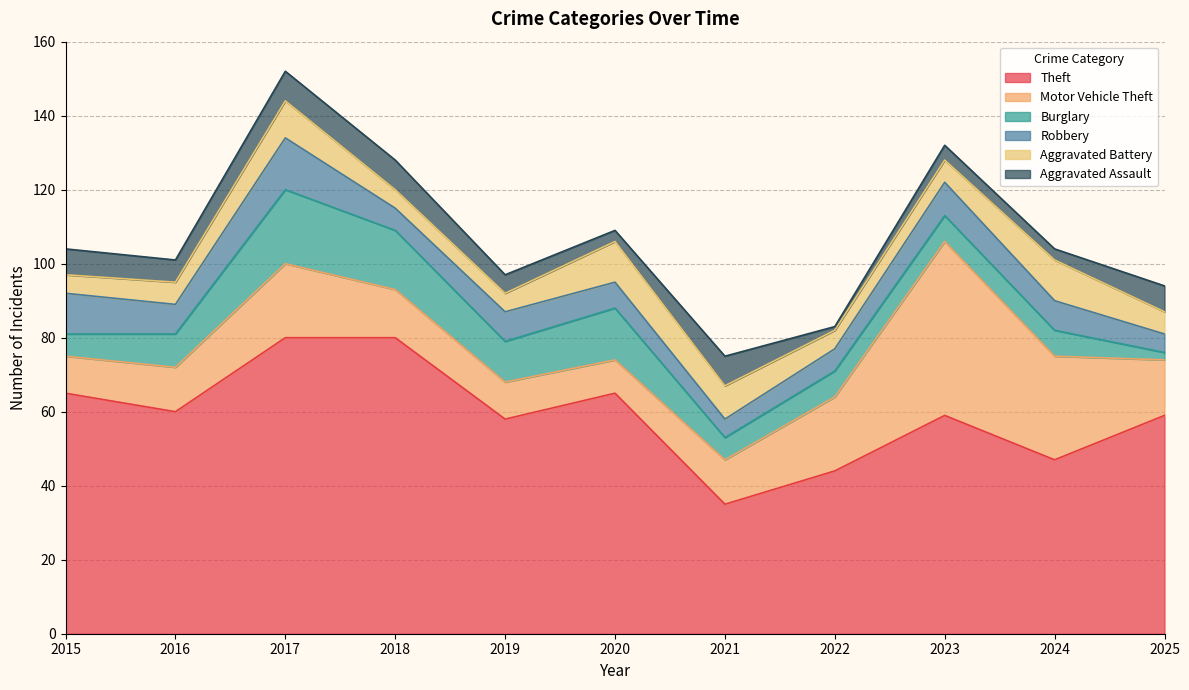

In Aggravated Battery, how many points are higher than both neighbors (excluding endpoints)?

3